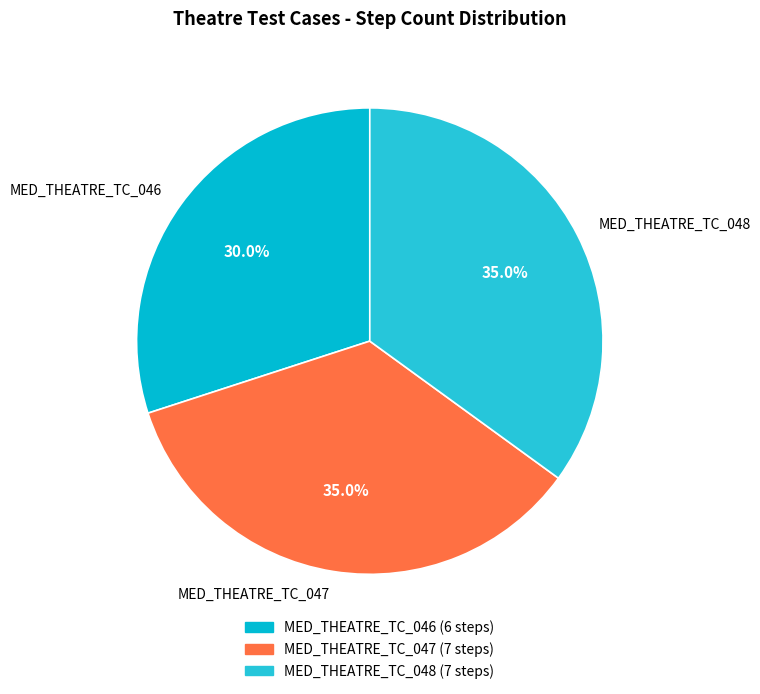

What portion of the pie excludes MED_THEATRE_TC_047?

65.0%